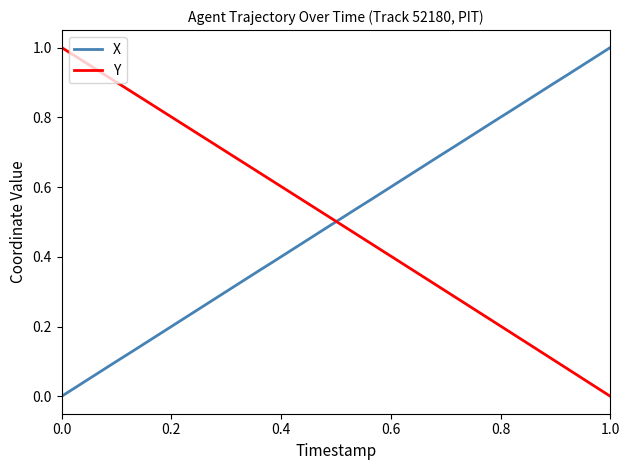

True or false: Y and X intersect in this chart.

True